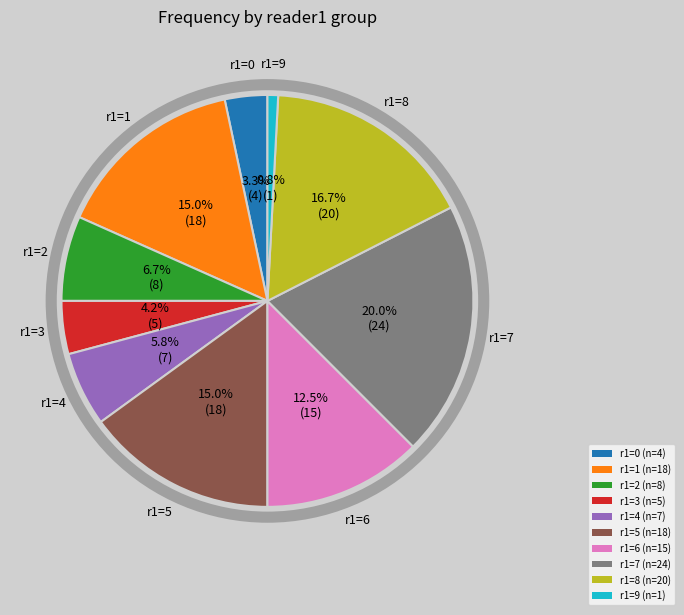

Which category has the smallest portion of the pie?

r1=9 (n=1)